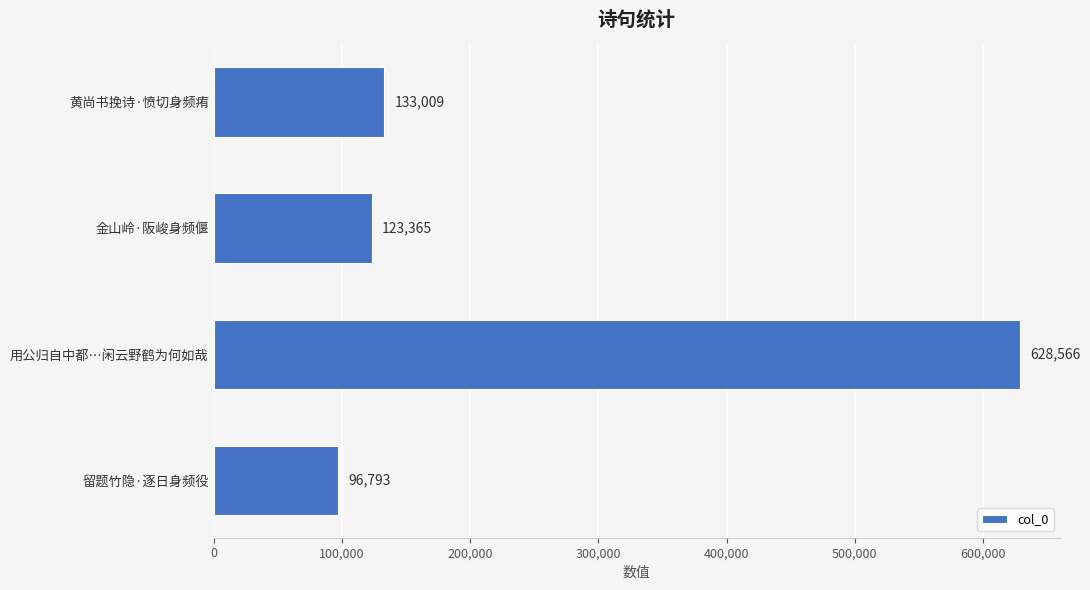

Are the bars horizontal?

Yes